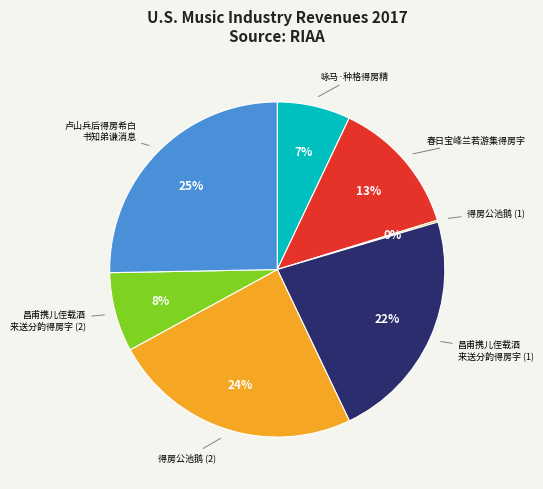

Which slice is the largest?

卢山兵后得房希白 书知弟谦消息